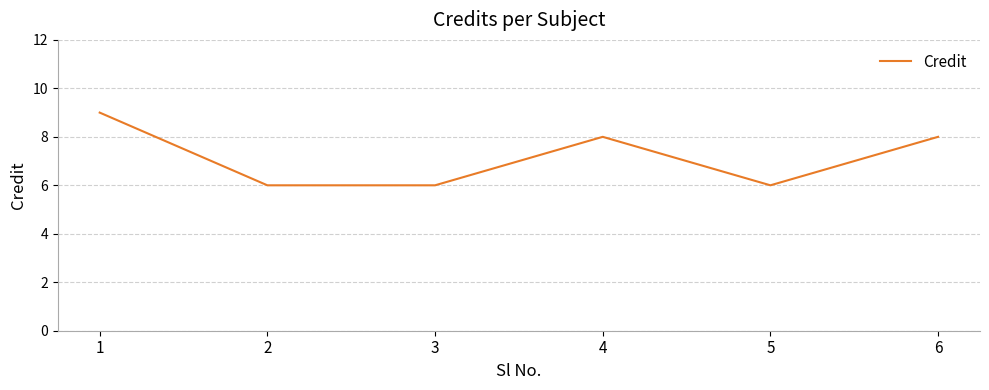

How many values are below 8?

3